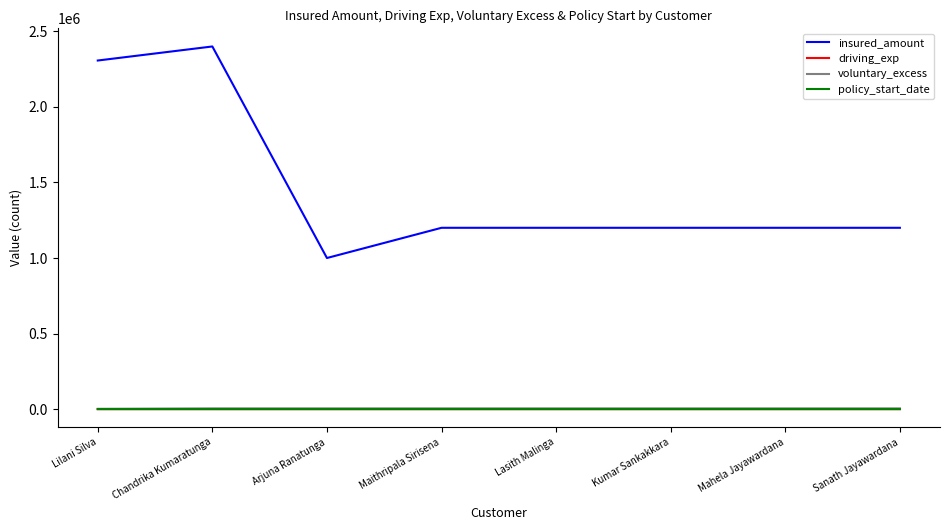

Which series has the largest total across all categories?

insured_amount